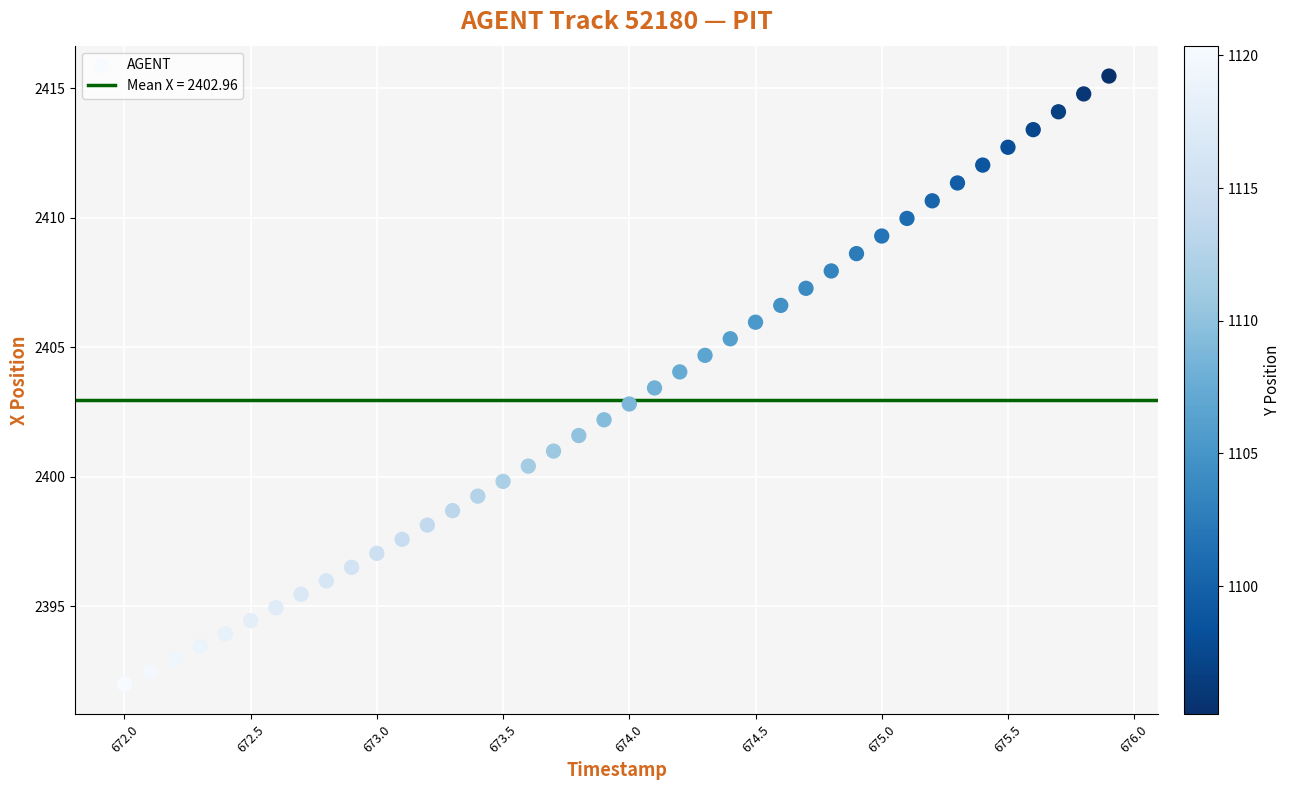

What is the range of X values (max minus min)?

3.9